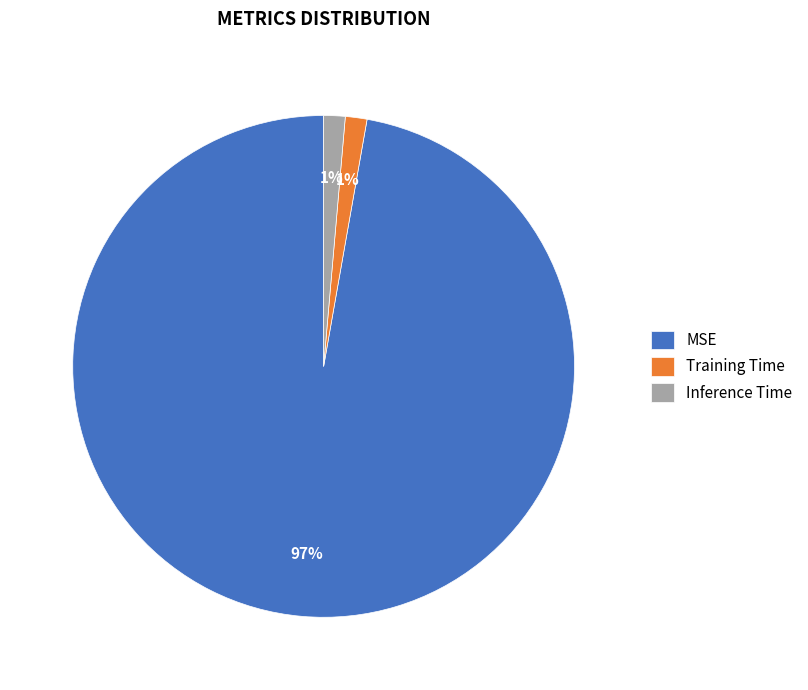

How many slices are in this pie chart?

3